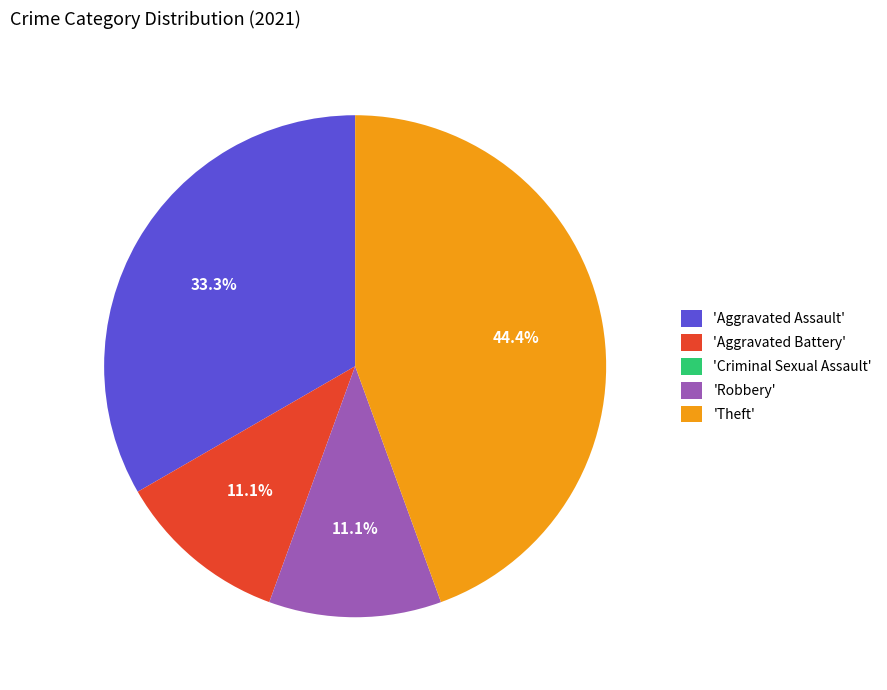

What is the ratio of the value at 'Aggravated Battery' to the value at 'Robbery'?

1.0